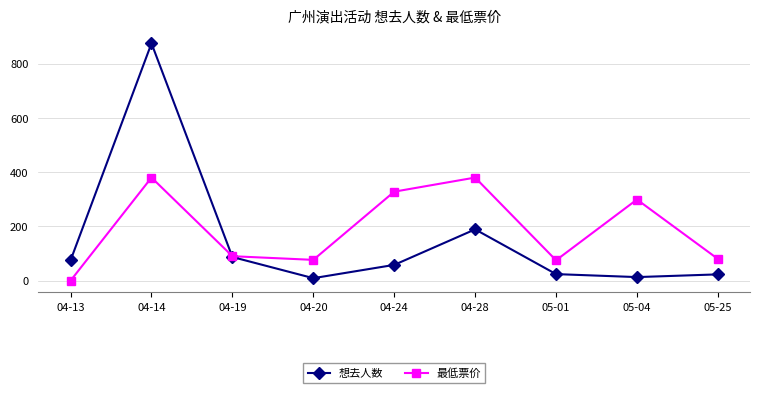

The 最低票价 series shows 80.0 at 05-25. True or false?

True